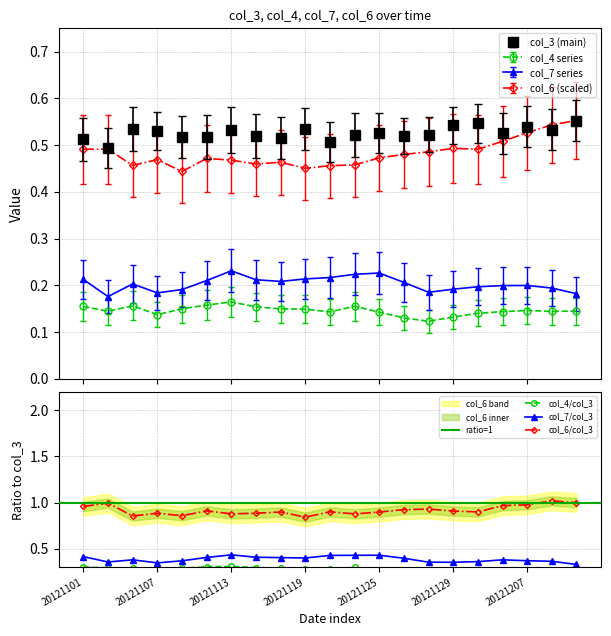

At which label does col_3 reach its minimum?

20121103